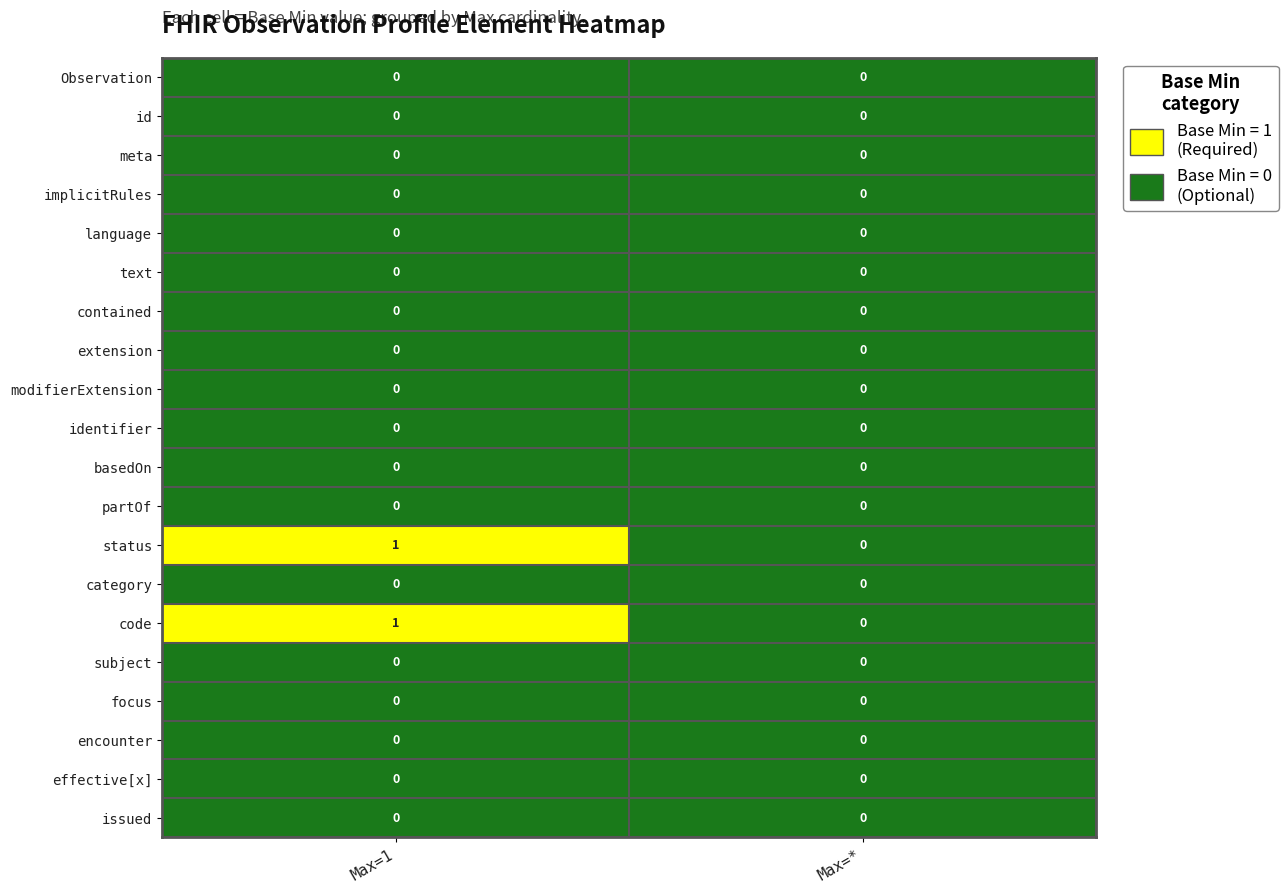

At which category is the sum across all series the highest?

Max=1